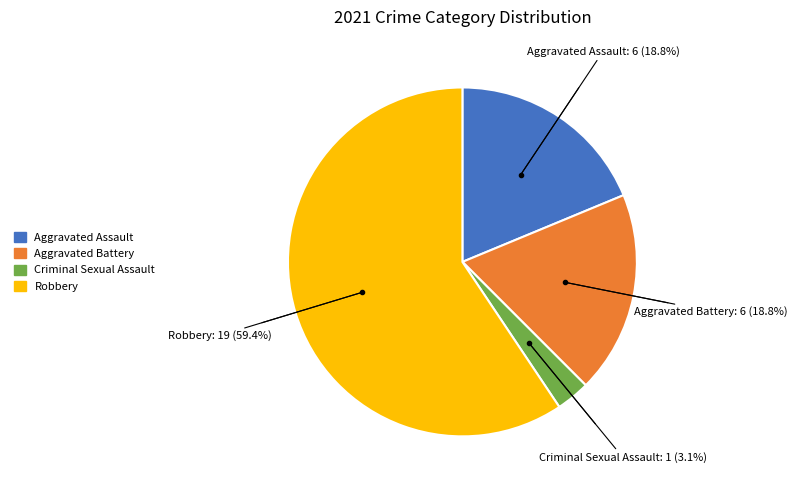

Does any single category account for the majority?

Yes